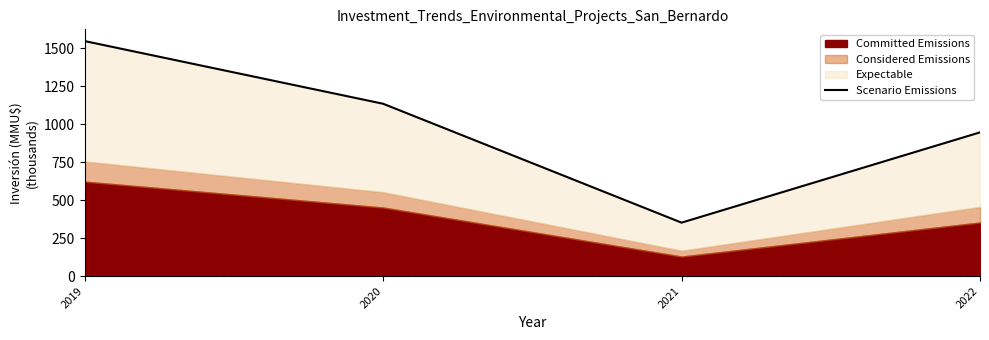

Where does the data first go above 1135?

2019